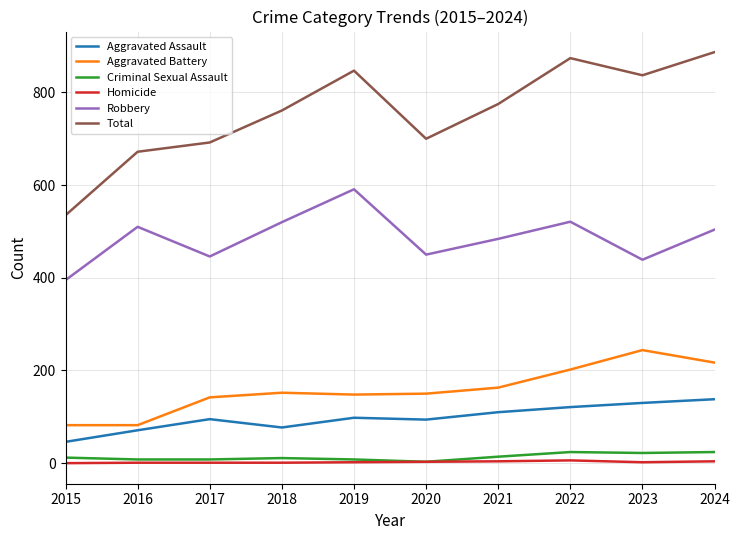

Which series changed the most between 2017 and 2018?

Robbery